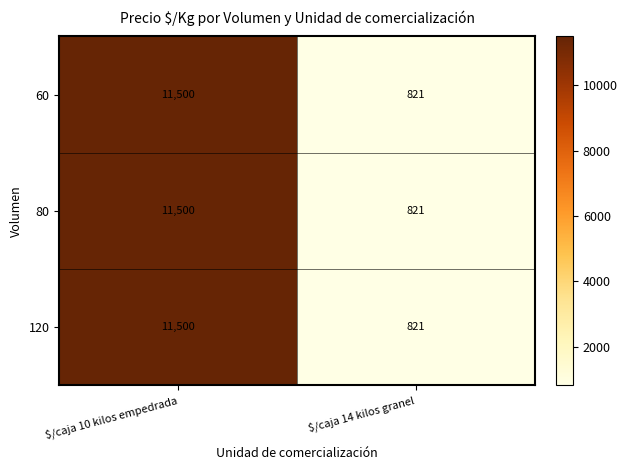

Reading left to right, list all the values displayed in this chart.

60: 11500	821
80: 11500	821
120: 11500	821